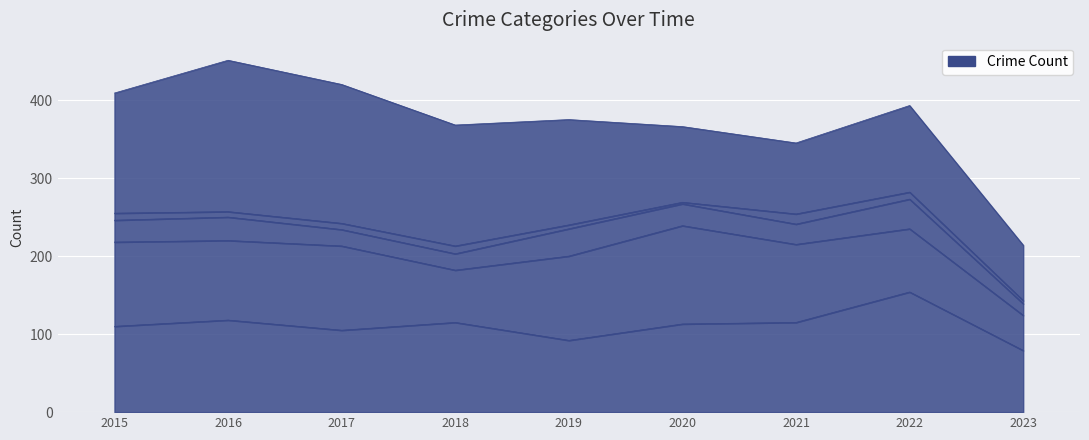

The value of Aggravated Assault at 2017 is 151. True or false?

False